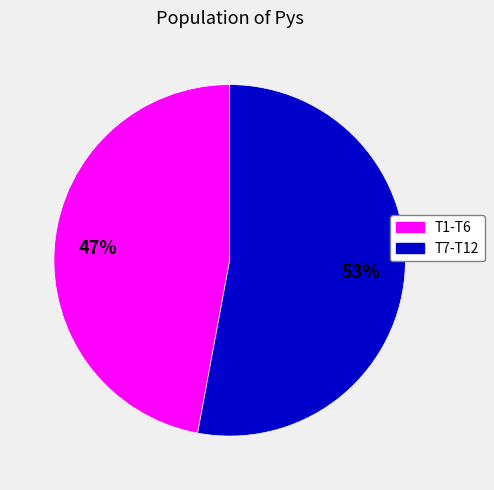

How many segments does this pie chart have?

2